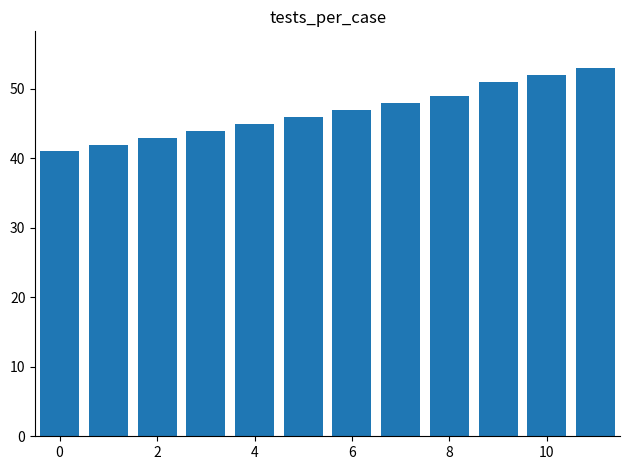

What is the value of the 1st bar from the left?

41